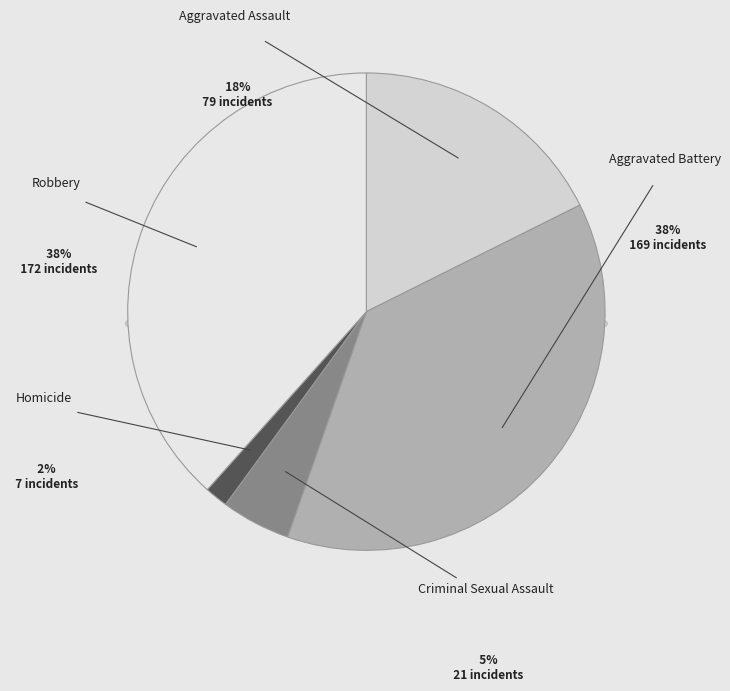

What percentage do Robbery and Homicide together represent?

40.0%